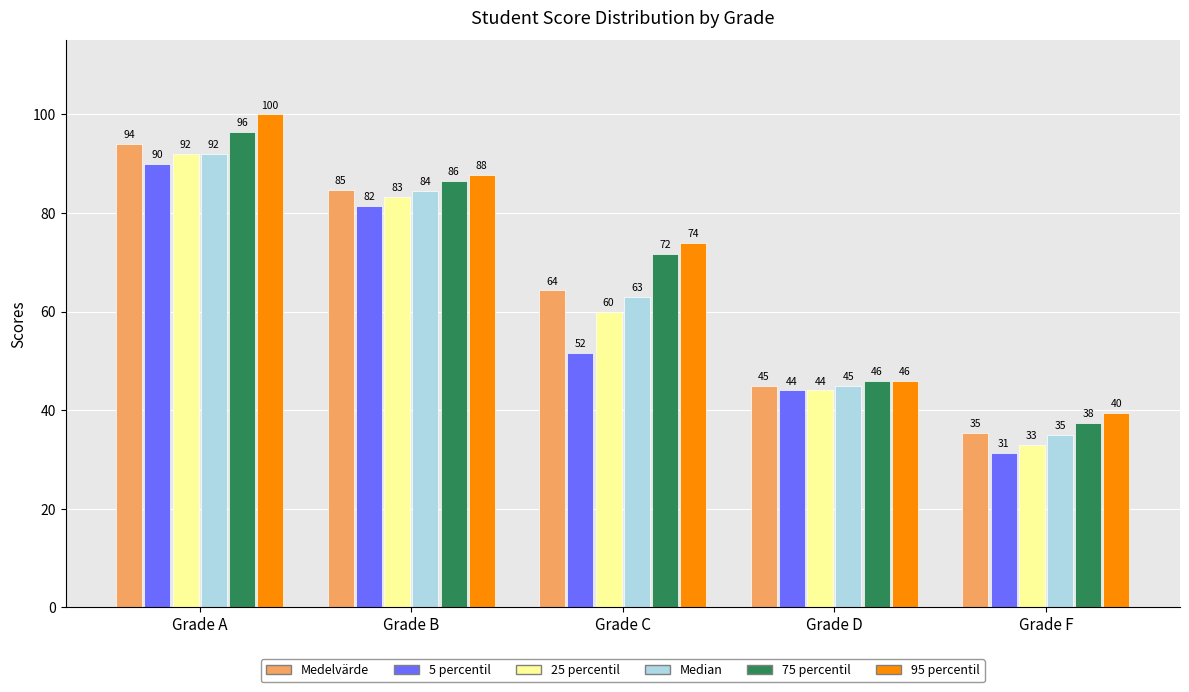

Between Grade A and Grade C, which series saw the biggest shift?

5 percentil